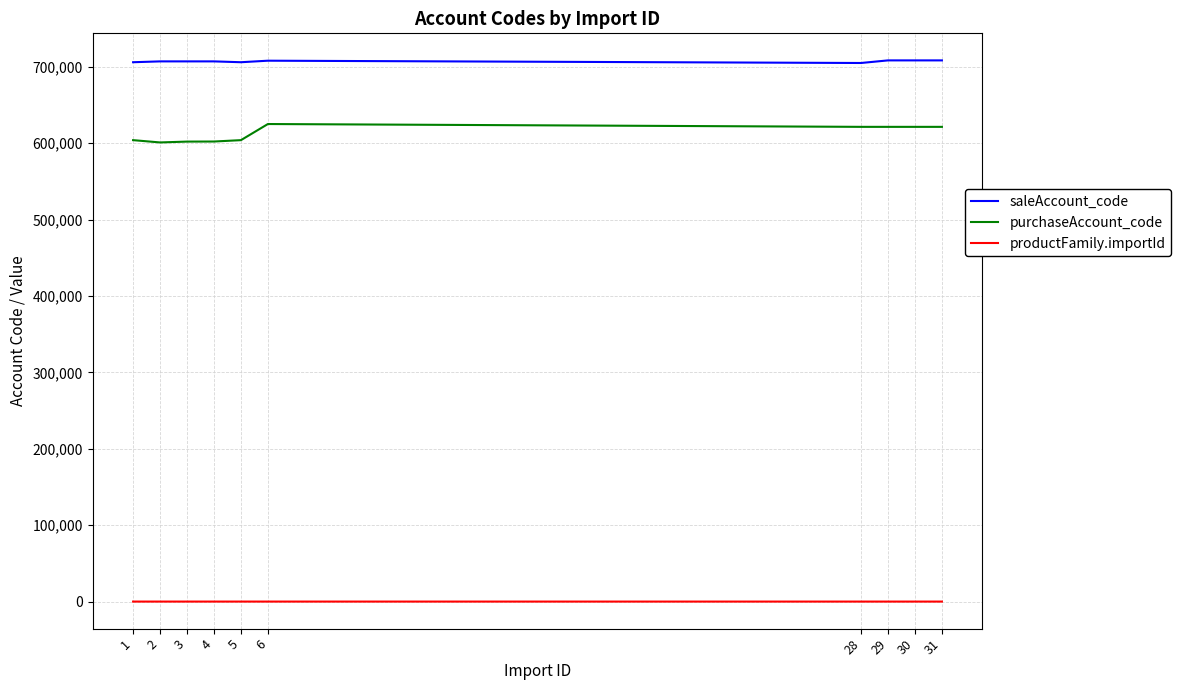

Rank the series at 28 from highest to lowest value.

saleAccount_code, purchaseAccount_code, productFamily.importId